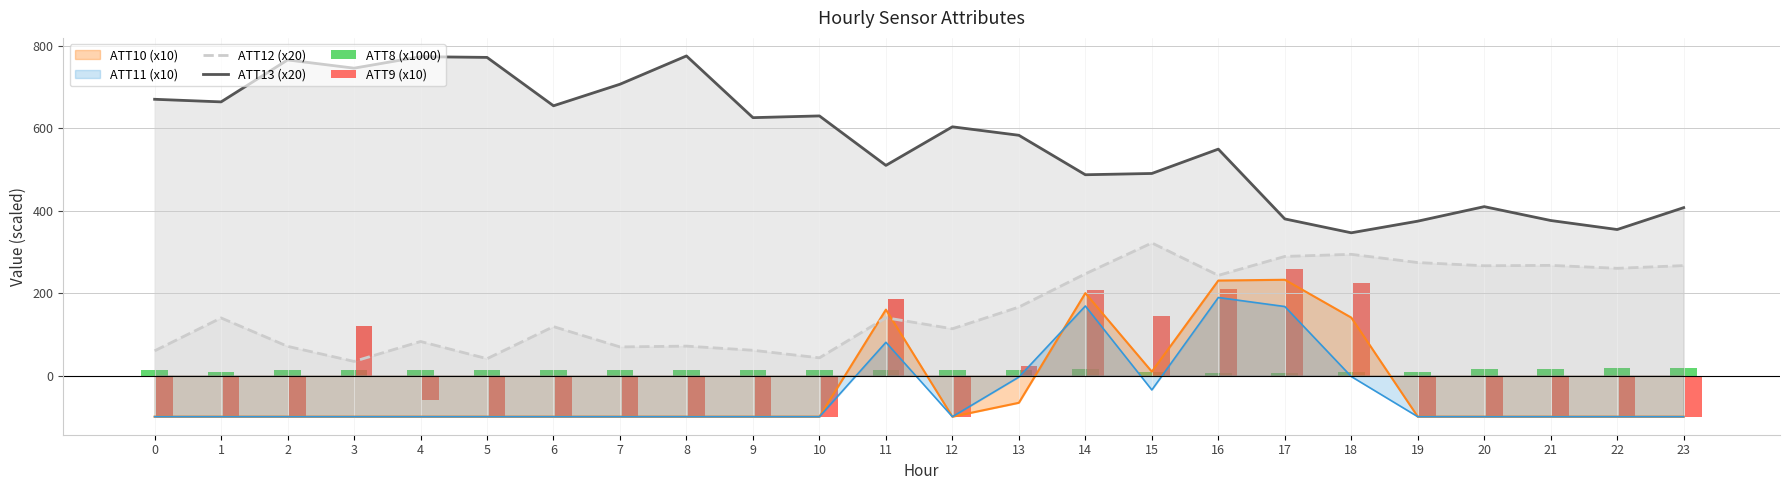

What is the minimum value shown in the chart?

-100.0